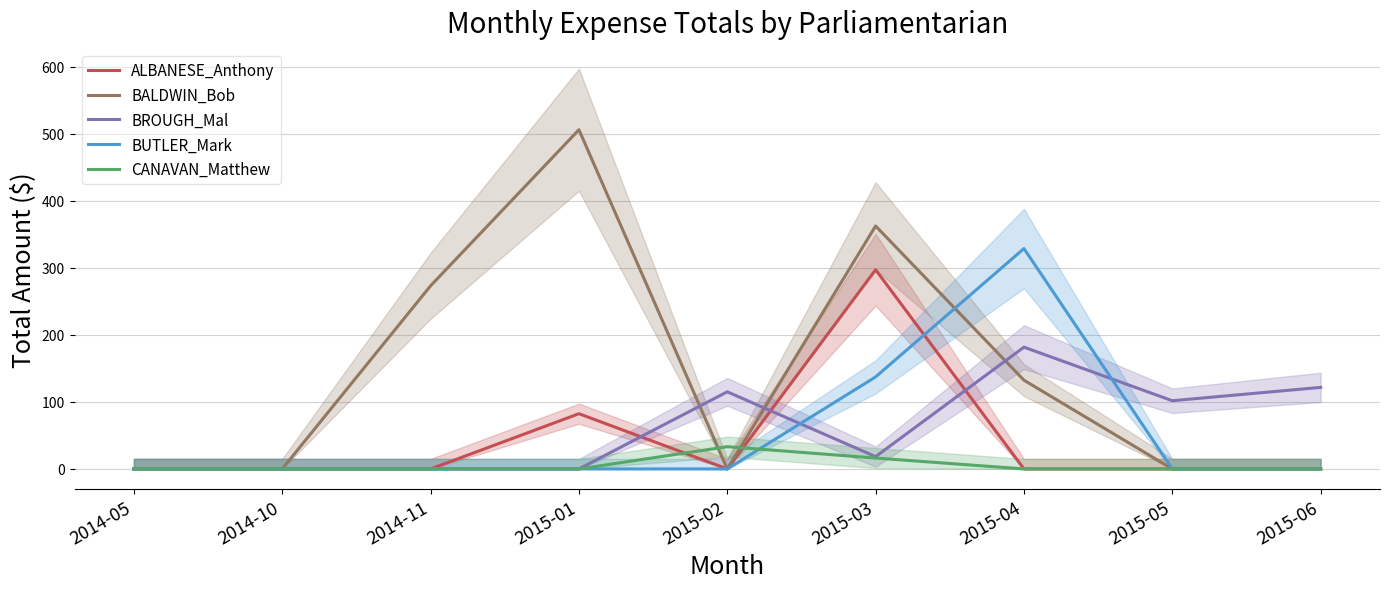

In CANAVAN_Matthew, how many points are higher than both neighbors (excluding endpoints)?

1